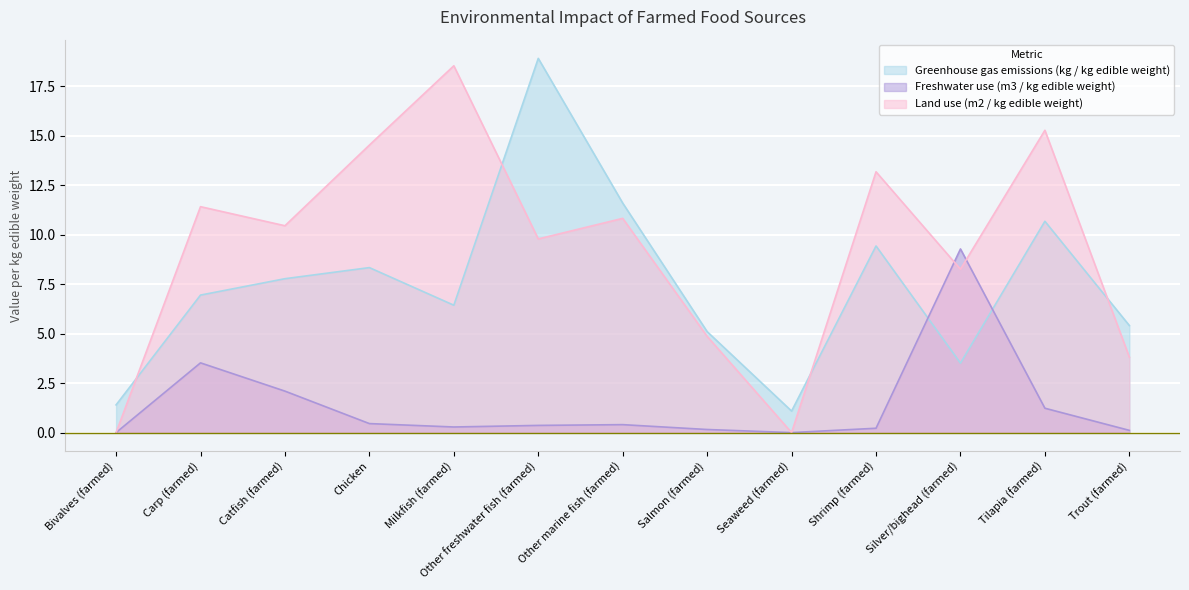

What is the value of the Greenhouse gas emissions (kg / kg edible weight) point at the 1st from the left?

1.4